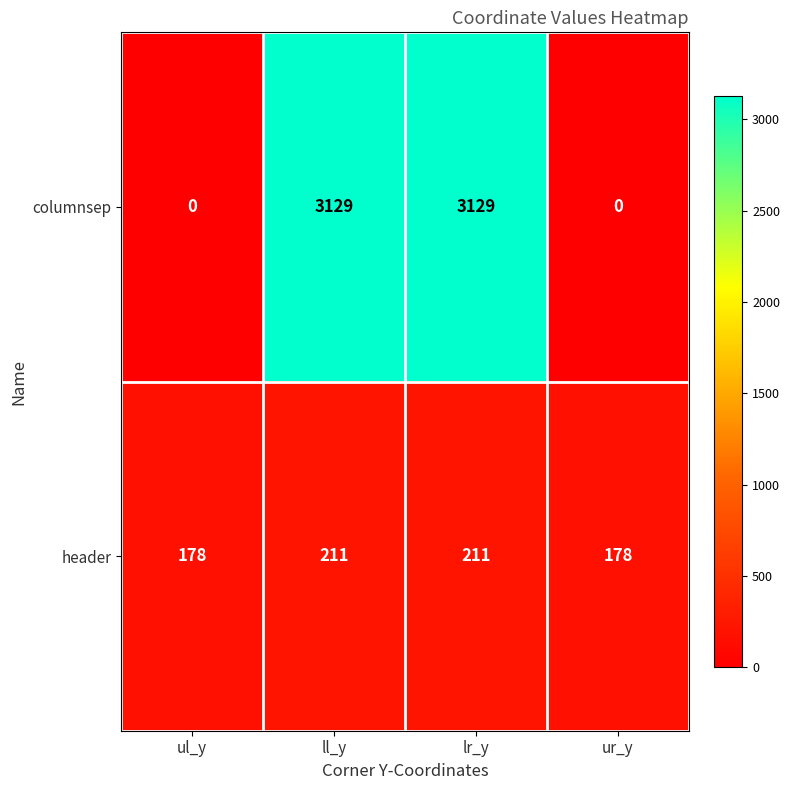

The value of header at ur_y is 60. True or false?

False